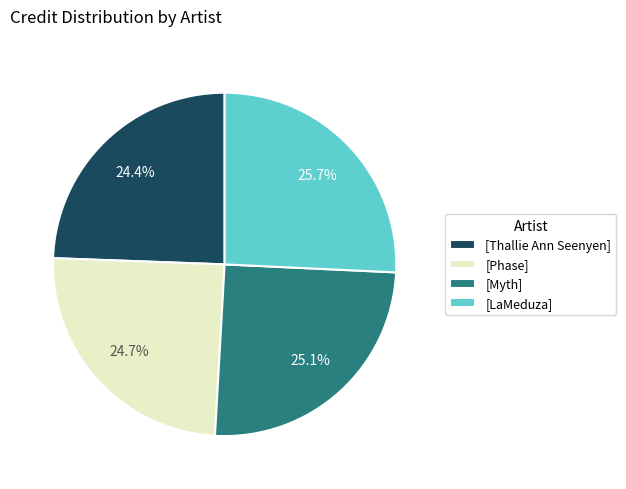

Which category has the biggest portion of the pie?

[LaMeduza]